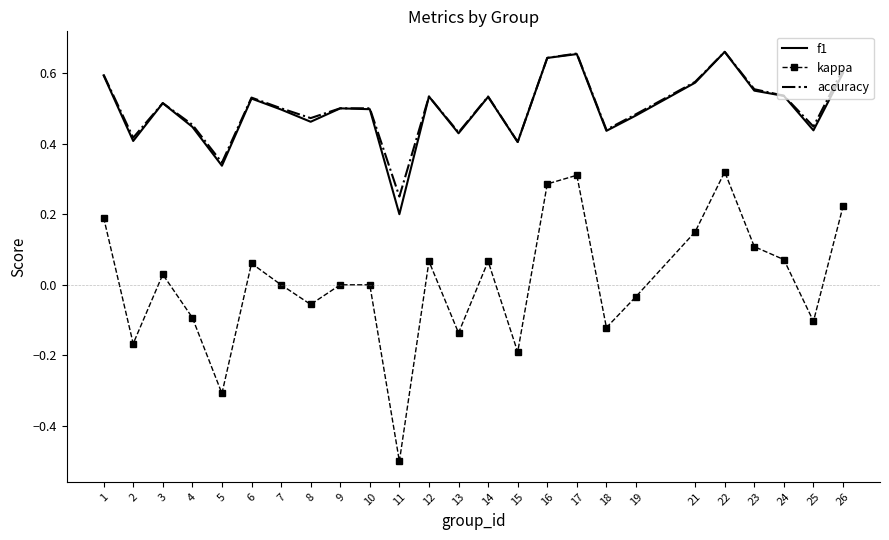

True or false: f1 and kappa cross at least once.

False